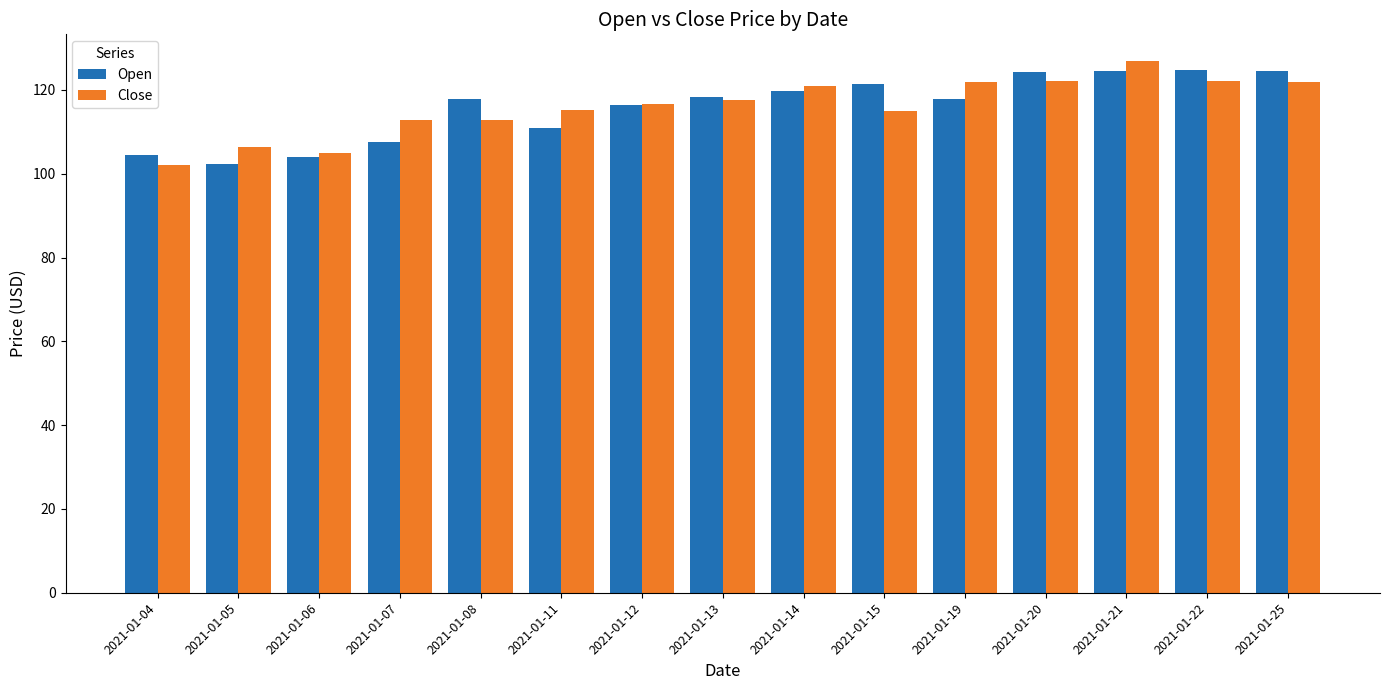

How many data points does each series have?

15